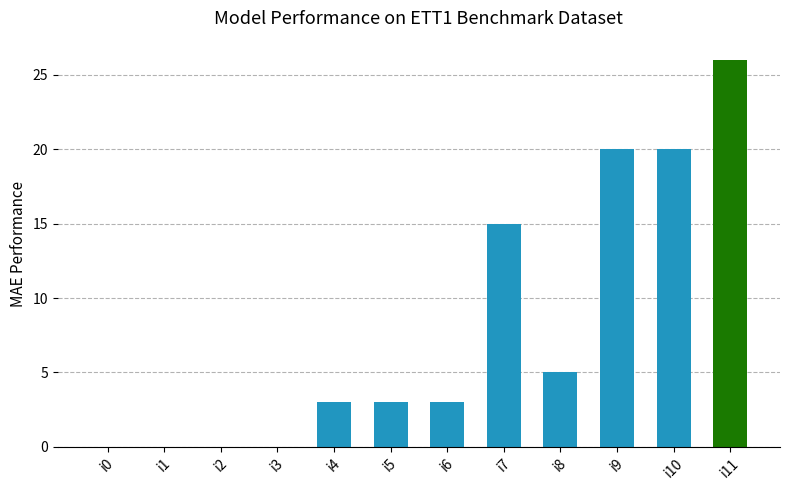

Is it true that the value at i10 is 20?

True